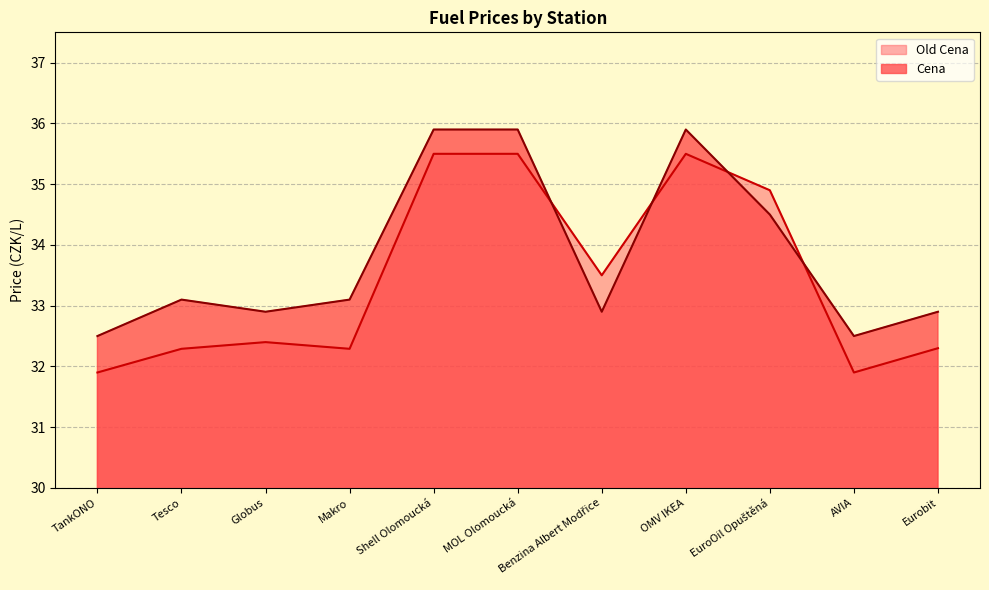

Rank the series by their average value, from lowest to highest.

Old Cena, Cena